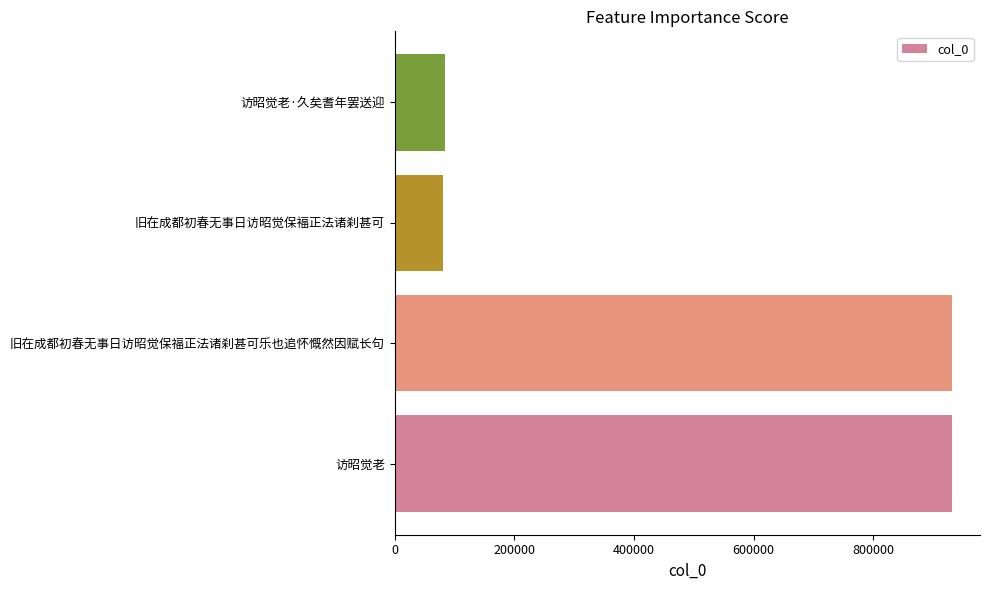

The value at 访昭觉老 is 931866. True or false?

True